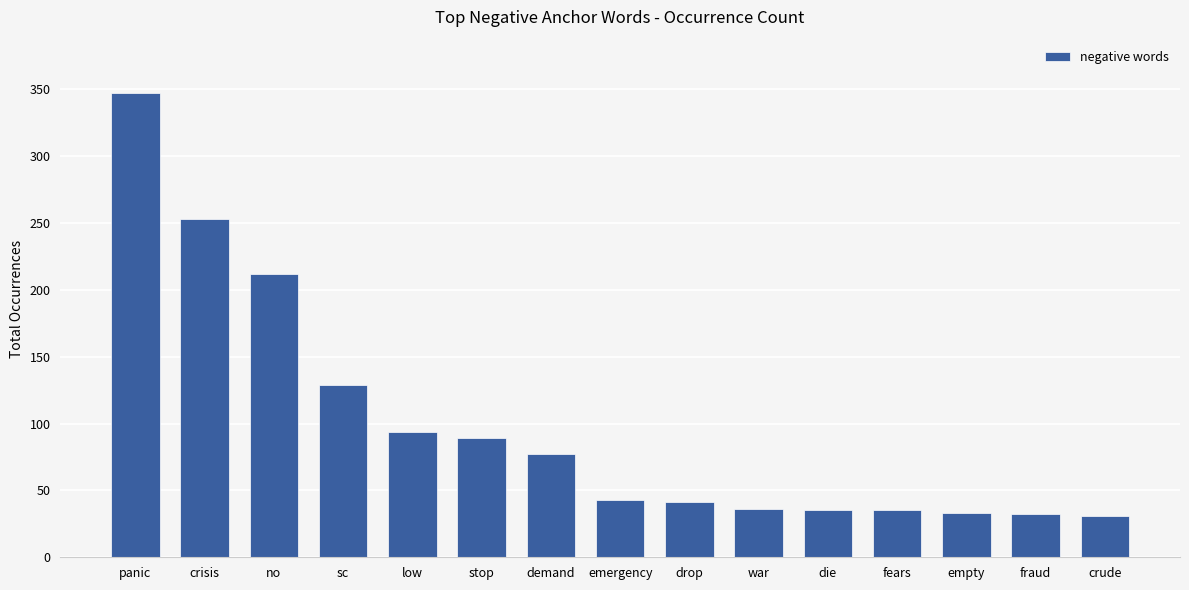

Does the chart contain any negative values?

No